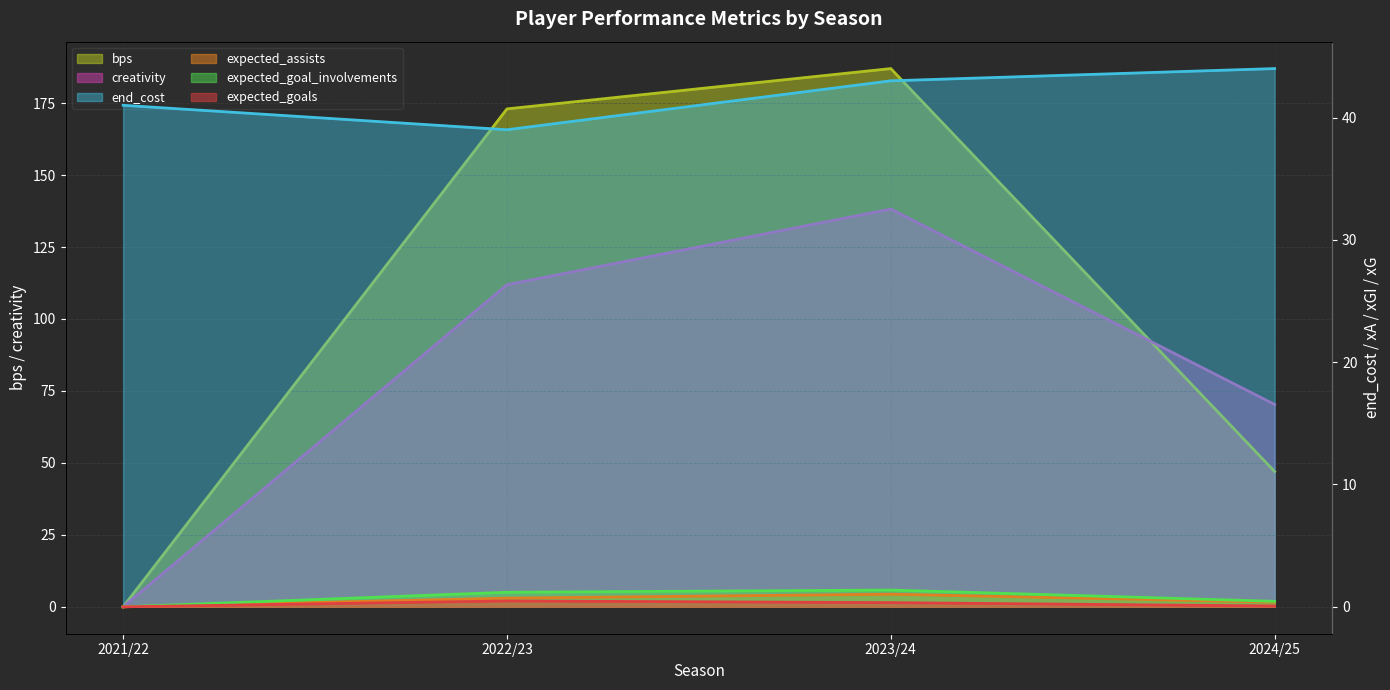

At which label does end_cost reach its peak?

2024/25